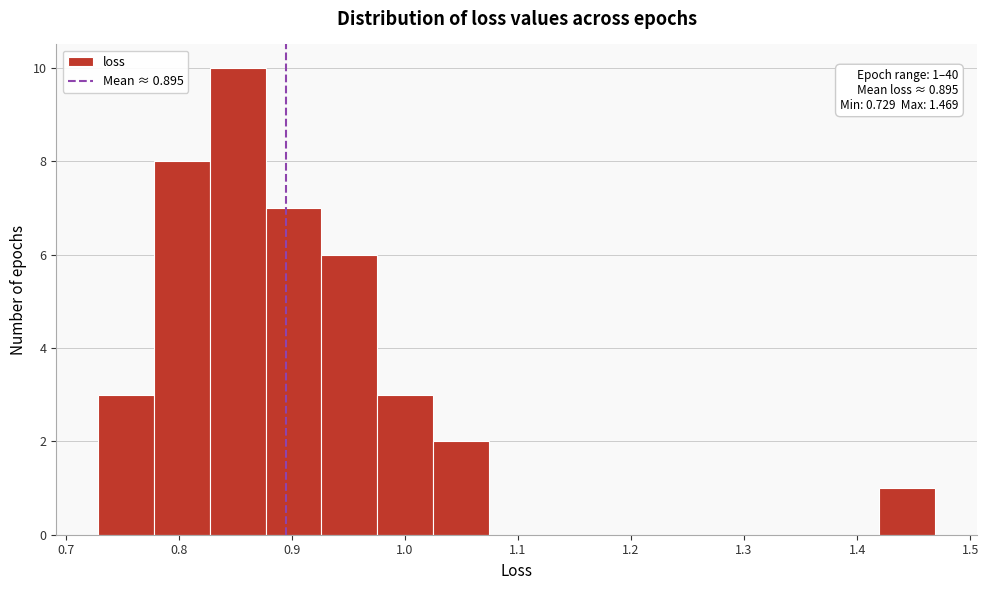

Which range on the x-axis has the tallest bar?

0.83 to 0.88